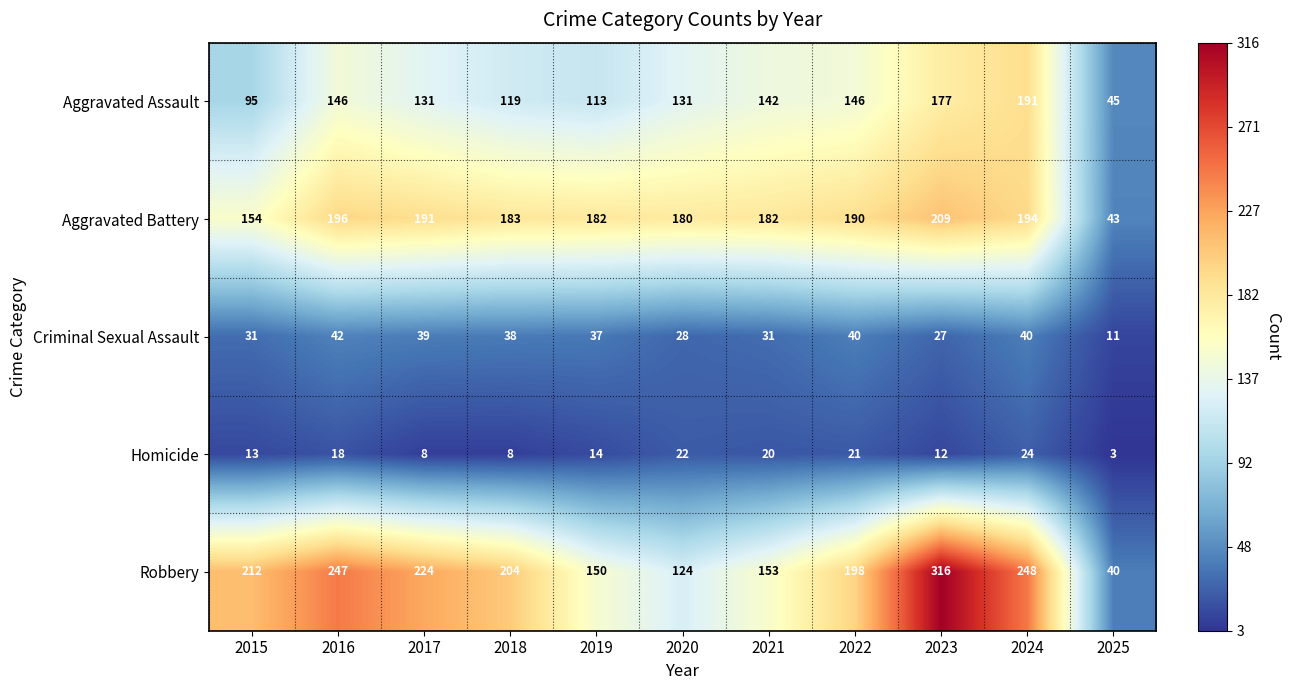

The Robbery series shows 124 at 2020. True or false?

True